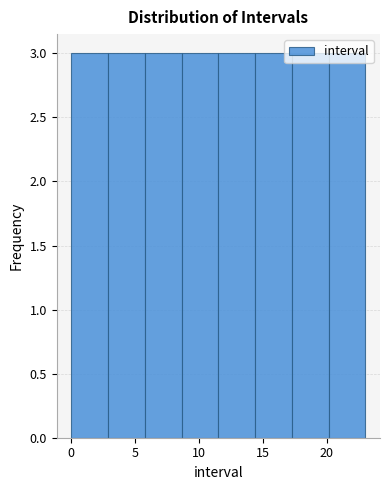

How tall is the bar that spans 11.5 to 14.5 on the x-axis? Neither the bar edges nor the heights are printed on the chart, so give them approximately, as read against the axes.

3